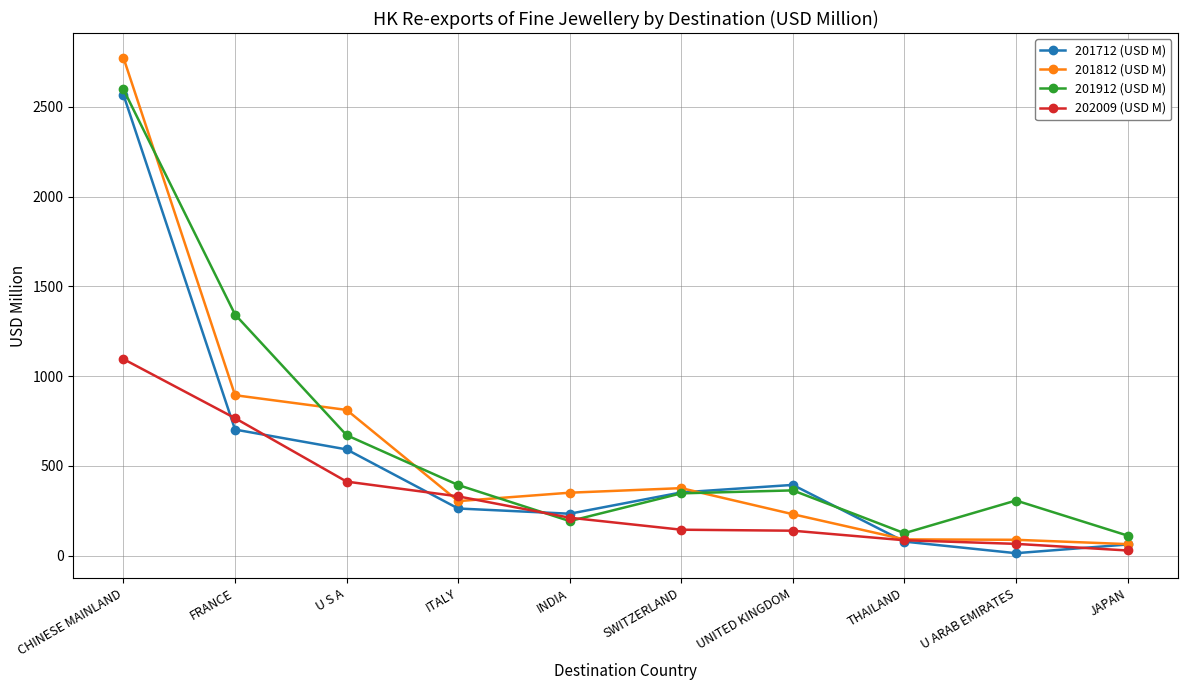

The 201912 (USD M) series shows 307.3 at U ARAB EMIRATES. True or false?

True